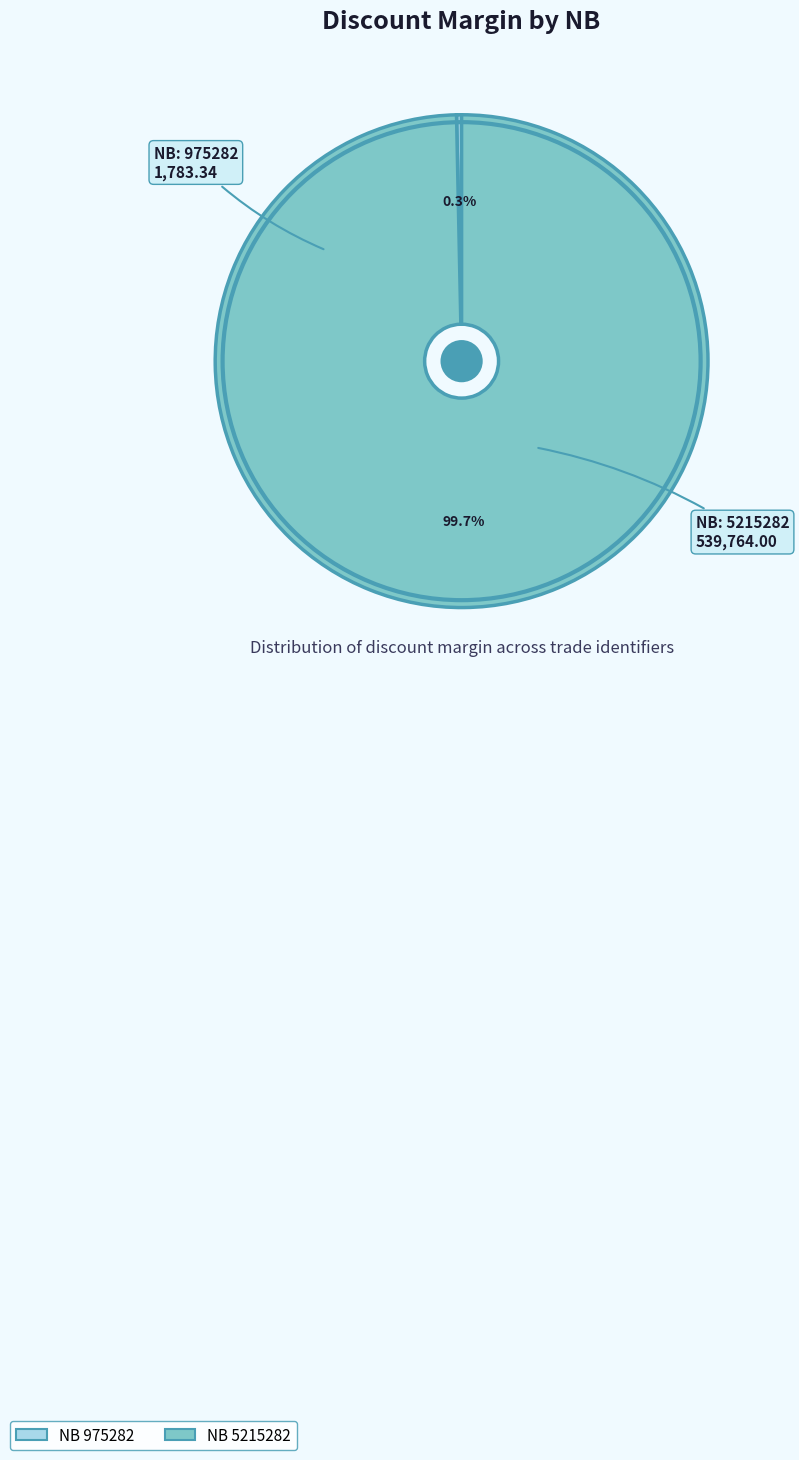

Does any single category account for the majority?

Yes